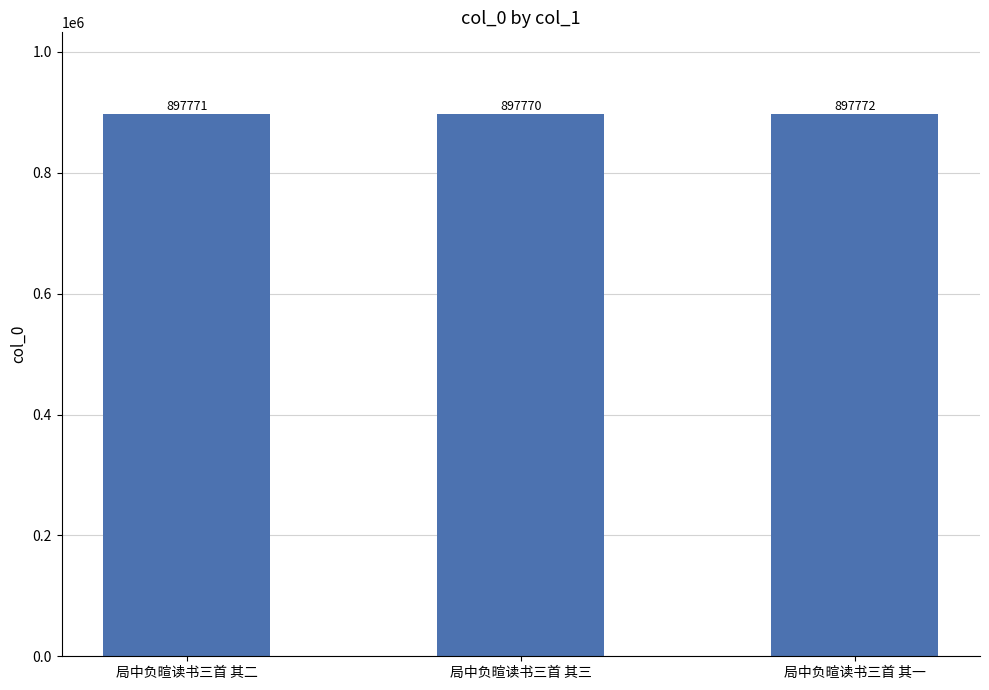

What is the ratio of the value at 局中负暄读书三首 其一 to the value at 局中负暄读书三首 其三?

1.0